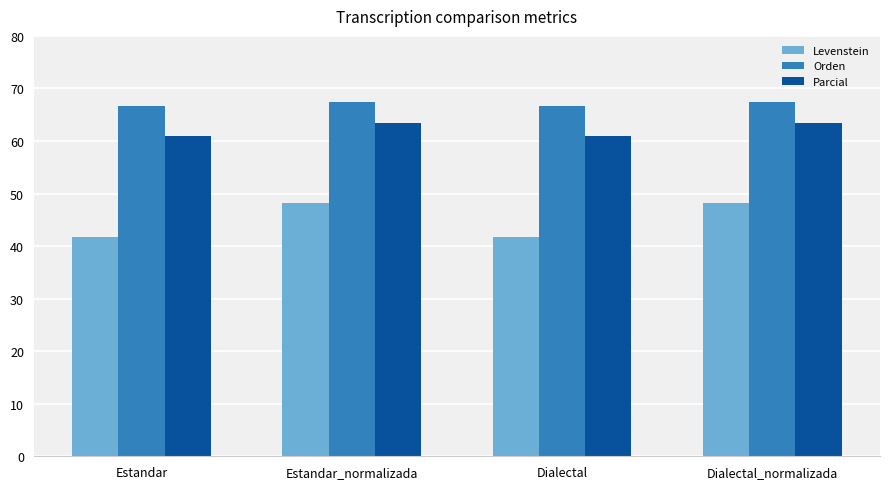

Reading left to right, what are all the values shown in this chart?

Levenstein: Estandar=41.8	Estandar_normalizada=48.2	Dialectal=41.8	Dialectal_normalizada=48.2
Orden: Estandar=66.7	Estandar_normalizada=67.5	Dialectal=66.7	Dialectal_normalizada=67.5
Parcial: Estandar=61.0	Estandar_normalizada=63.3	Dialectal=61.0	Dialectal_normalizada=63.3